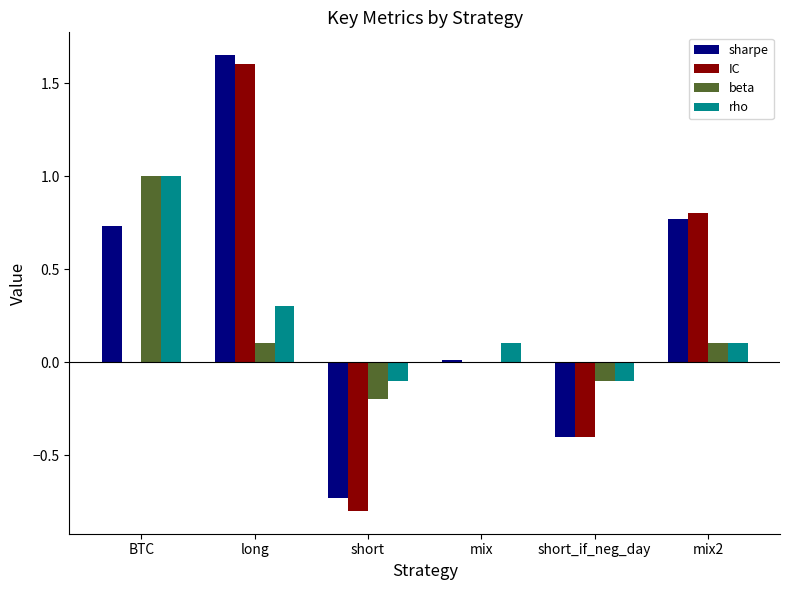

What is the average value of the IC series?

0.2